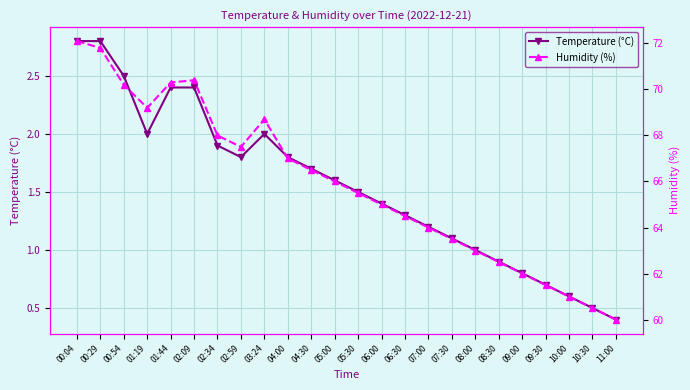

What is the average value of the Humidity (%) series?

65.9